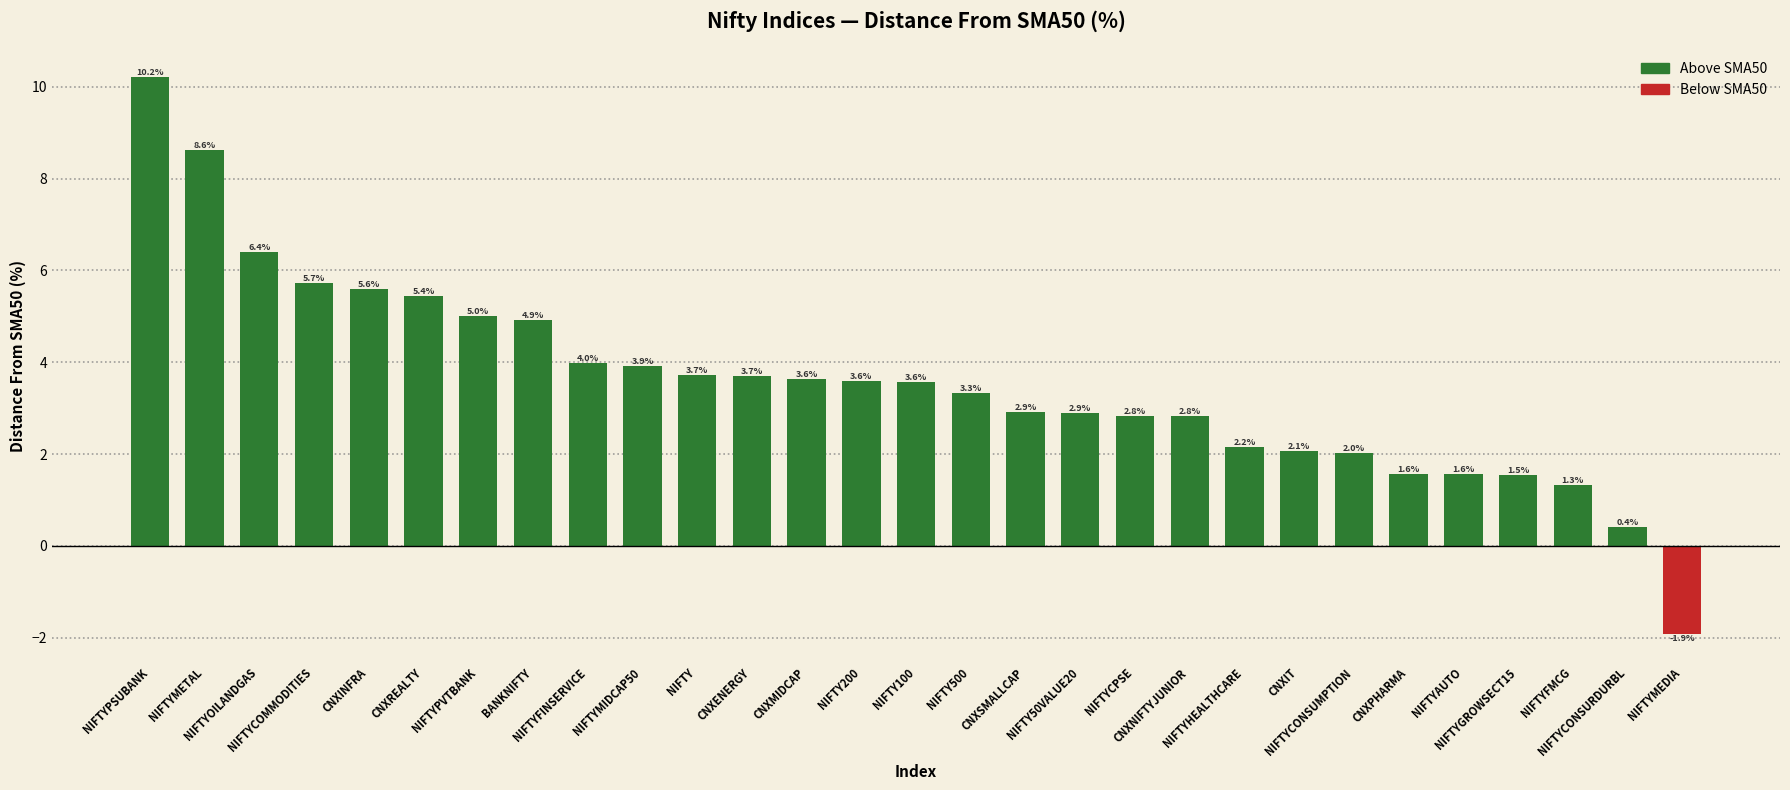

What is the label of the 8th bar from the right?

CNXIT